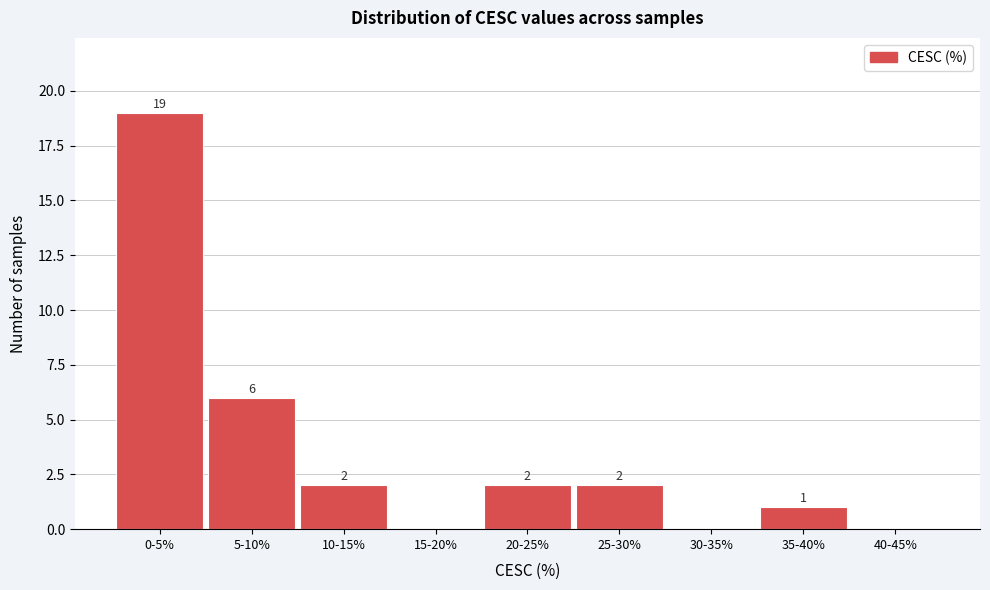

Reading left to right, list all the values displayed in this chart.

0-5%=19	5-10%=6	10-15%=2	15-20%=0	20-25%=2	25-30%=2	30-35%=0	35-40%=1	40-45%=0